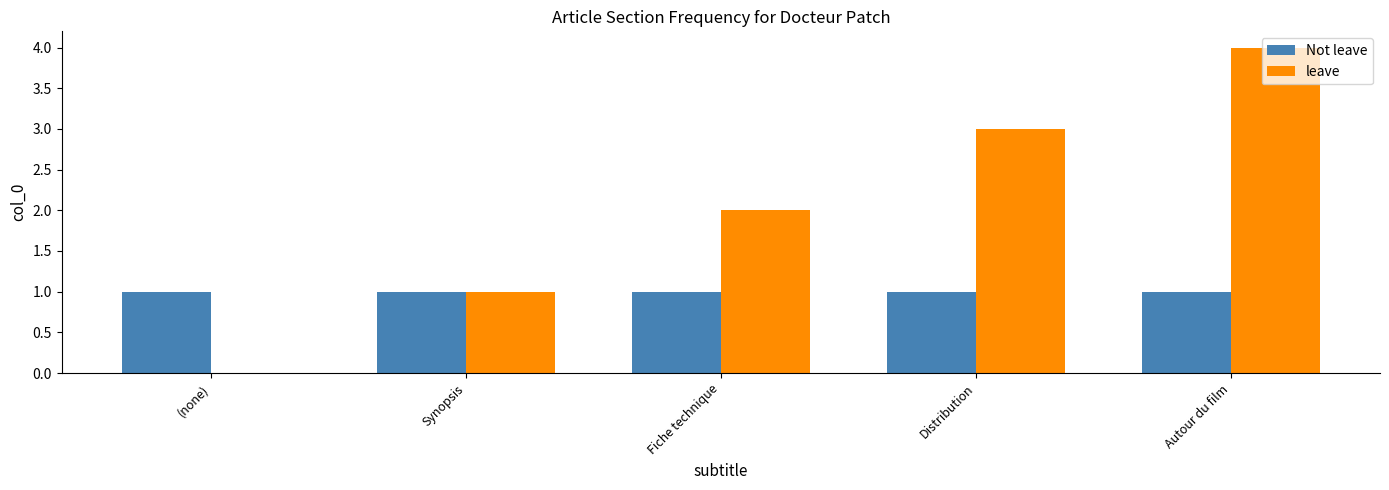

Is the value of leave at (none) greater than the value of Not leave at Synopsis?

No